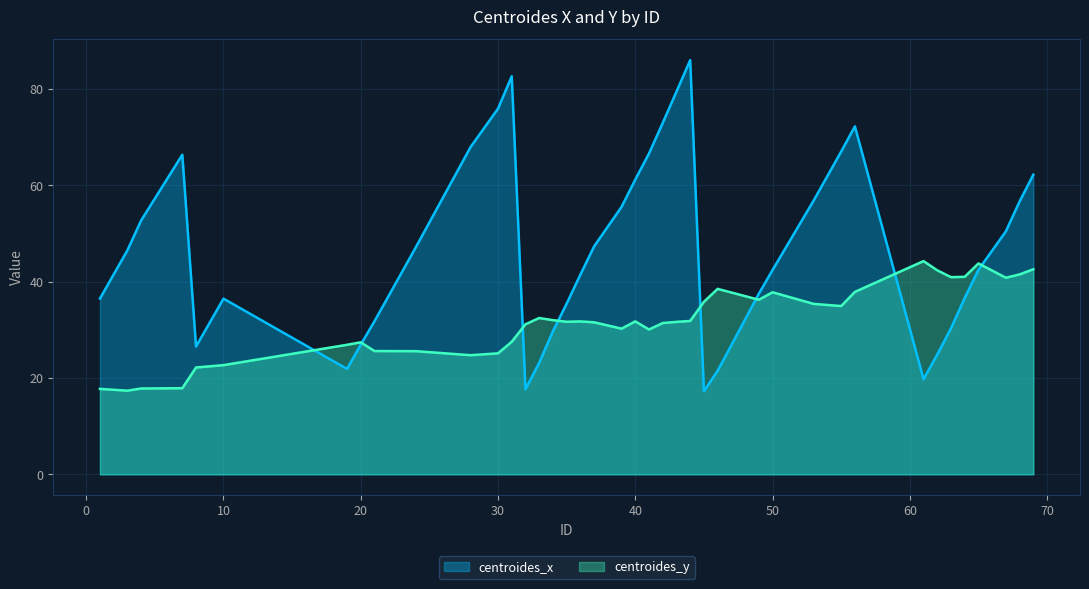

Is it true that centroides_y equals 17.8 at 4?

True